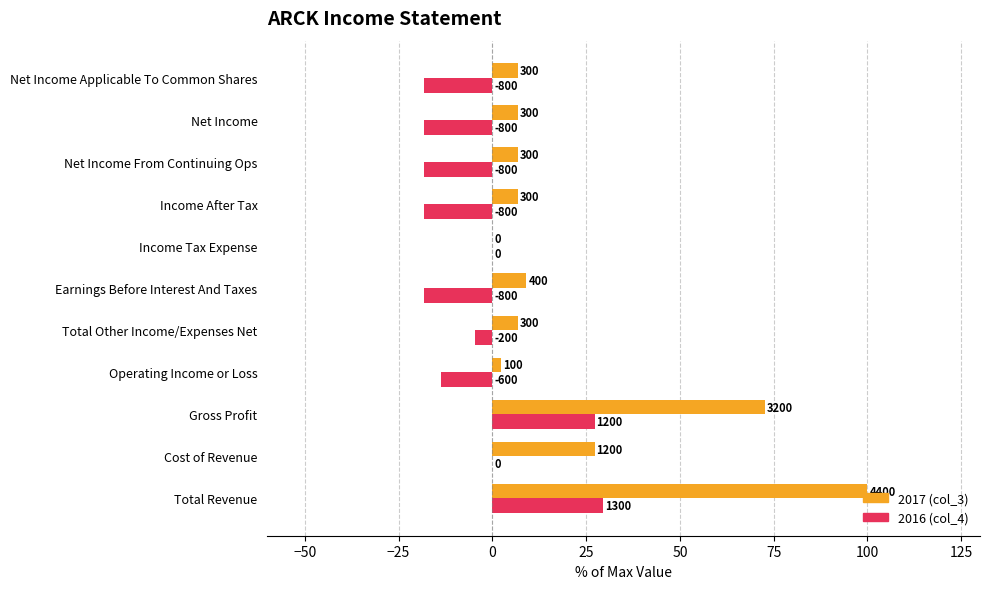

List the series in order of their peak value, lowest first.

2016 (col_4), 2017 (col_3)